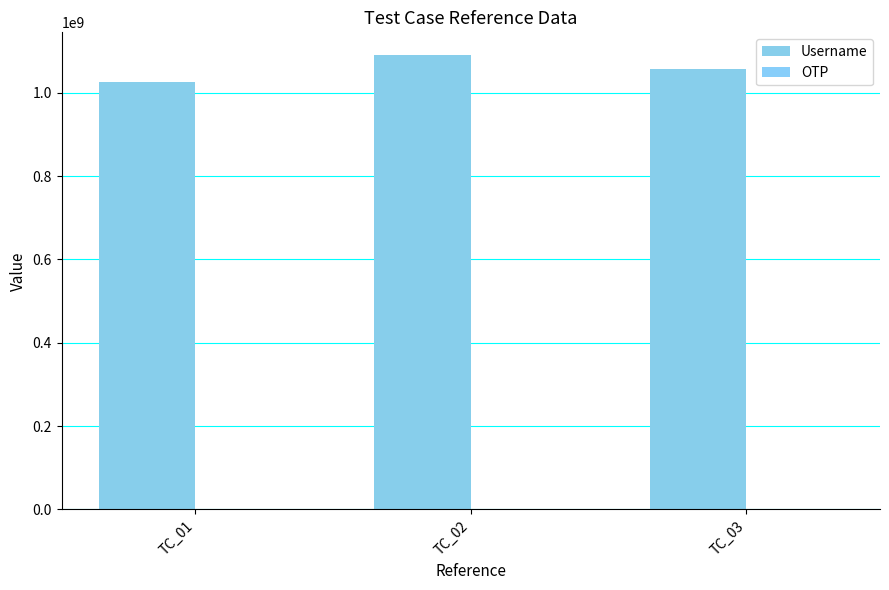

At which label is Username closest to 1057786140?

TC_03